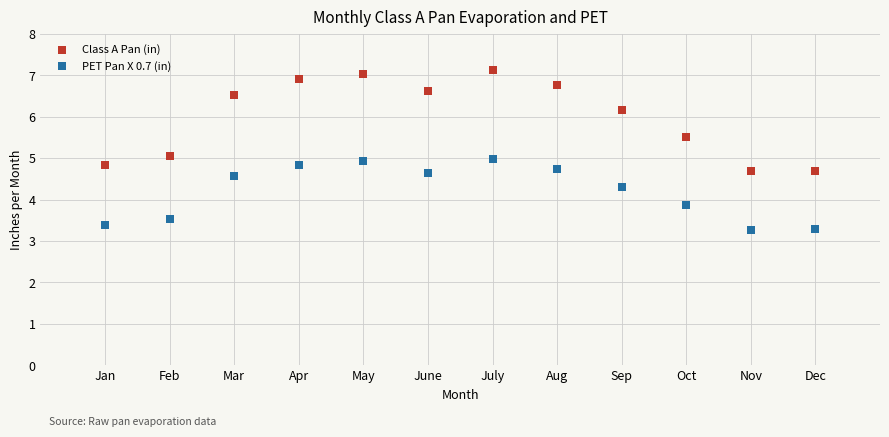

Which series contains the lowest Y value?

PET Pan X 0.7 (in)